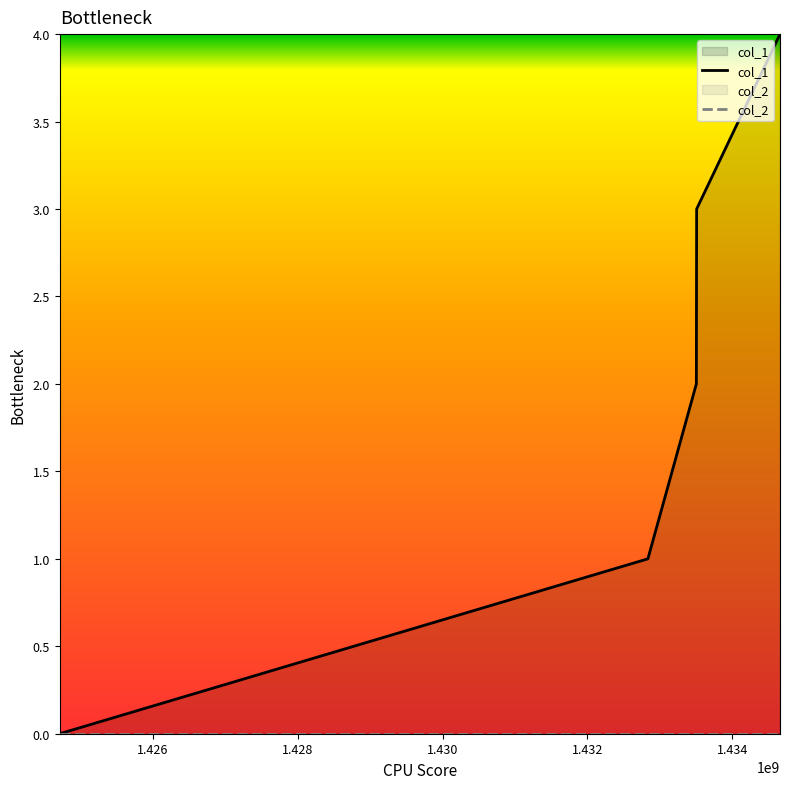

At how many categories does at least one series exceed 2?

2